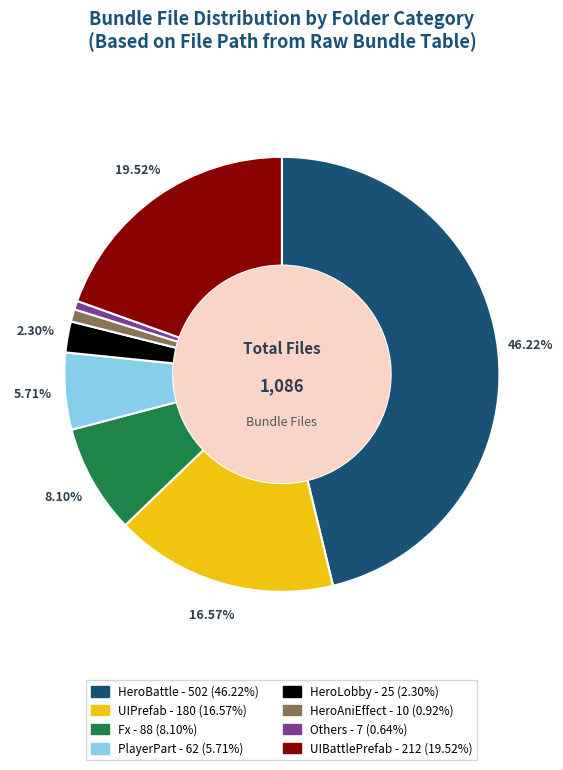

Count the number of slices in the pie.

8